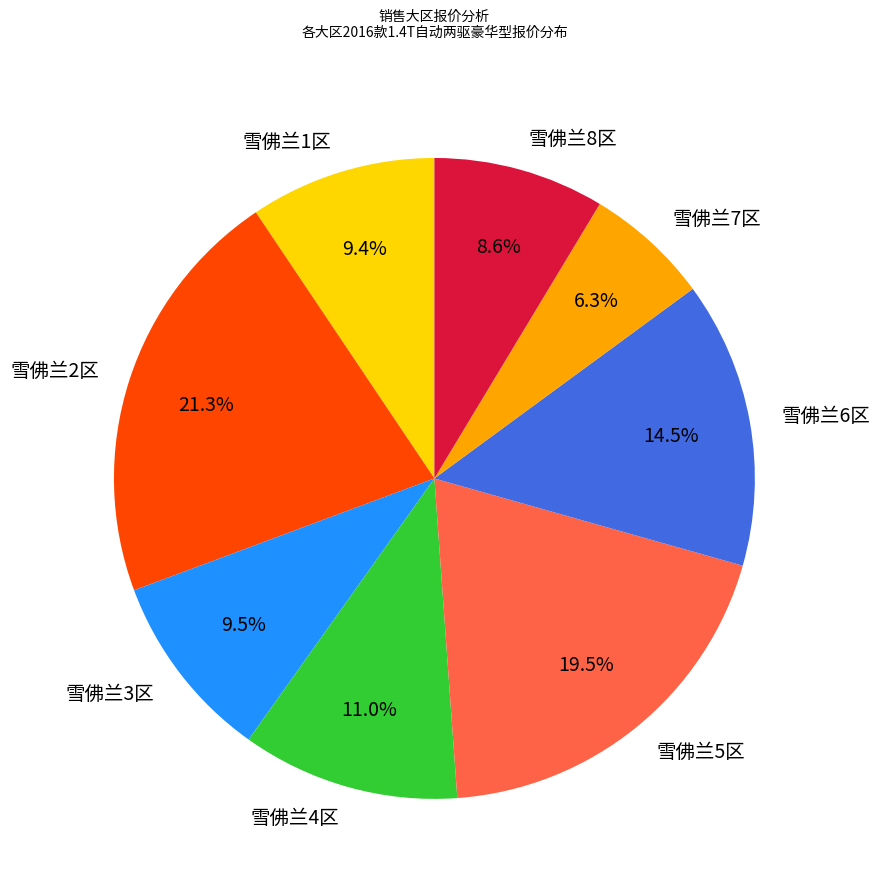

Does 雪佛兰2区 represent more than half of the total?

No